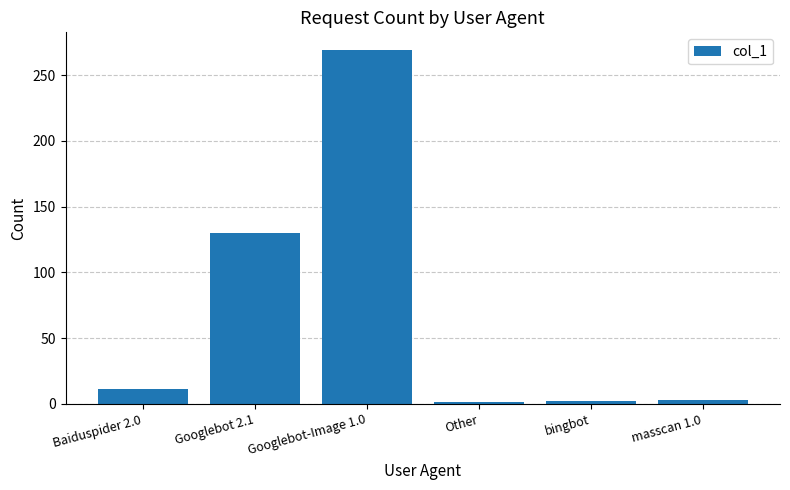

The value at Googlebot 2.1 is 130. True or false?

True